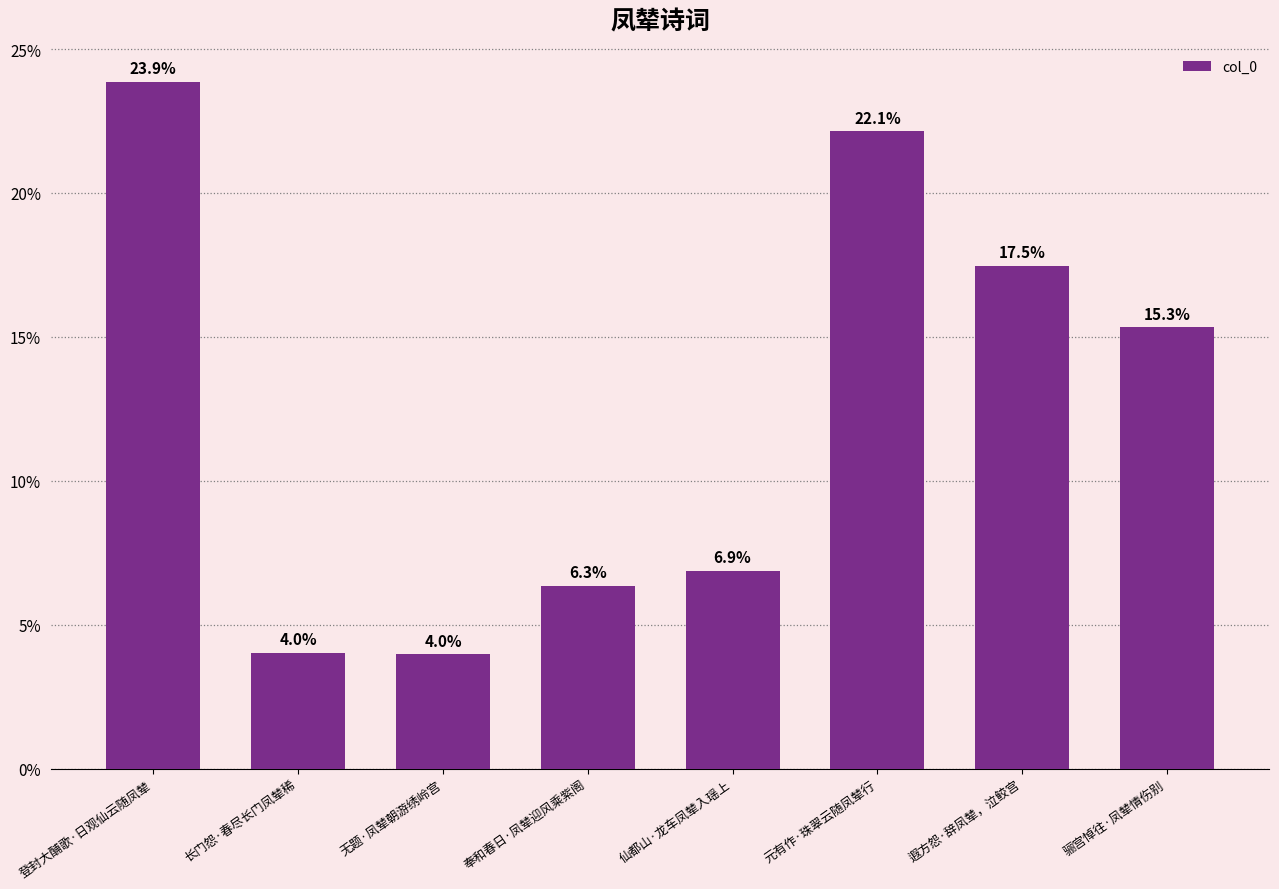

What is the average value?

0.1